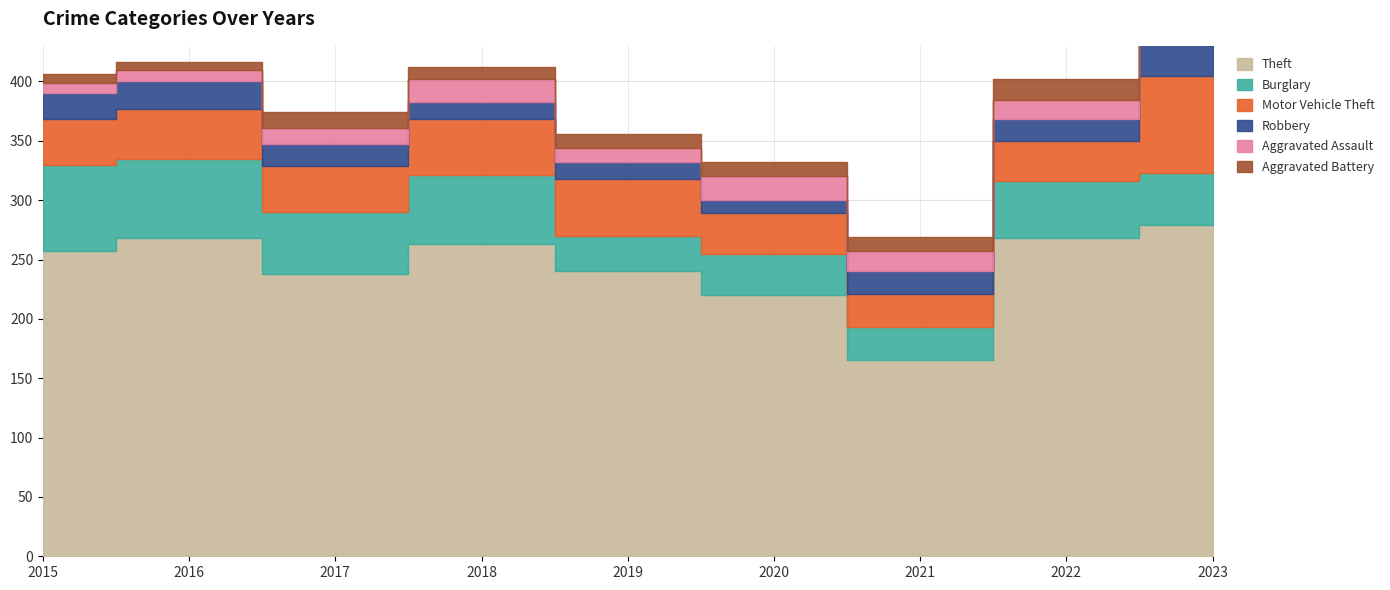

What are all the series names shown in the legend?

Theft, Burglary, Motor Vehicle Theft, Robbery, Aggravated Assault, Aggravated Battery